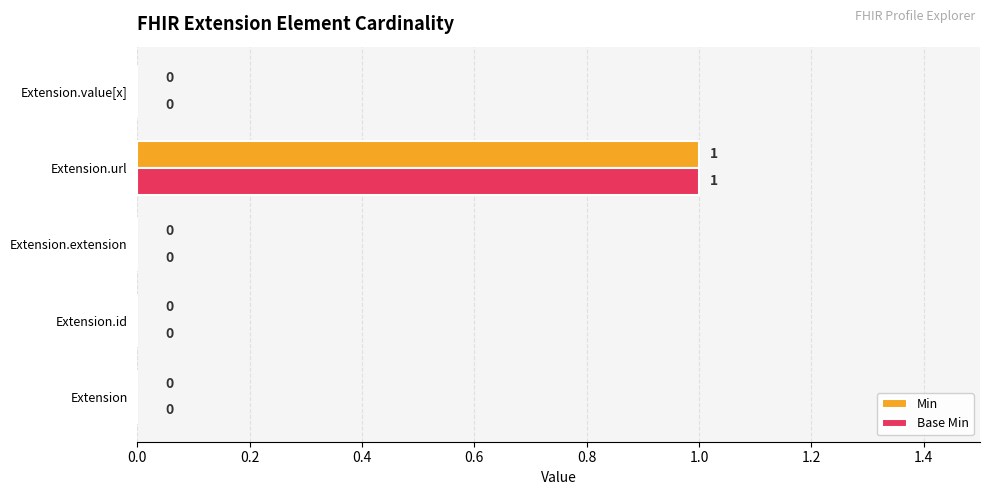

What is the sum of all Min values?

1